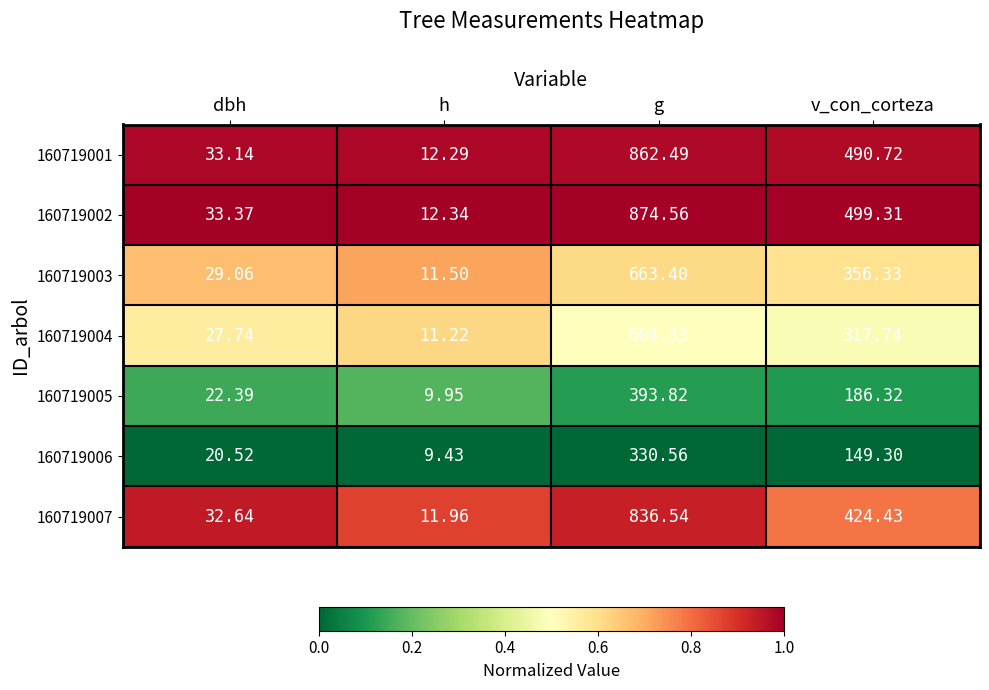

Which category has the highest value in the 160719001 series?

g